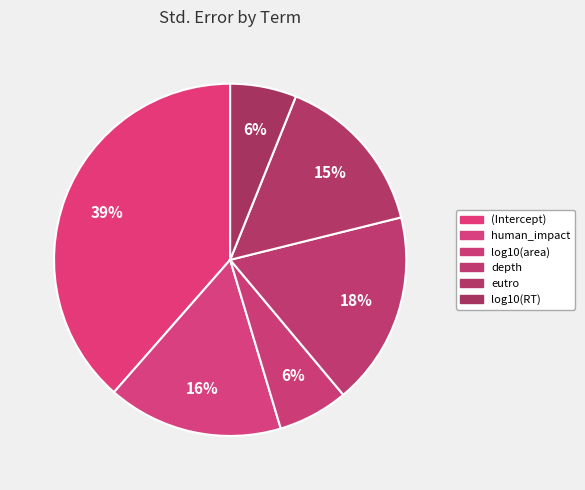

The (Intercept) slice represents 39% of the pie. True or false?

True